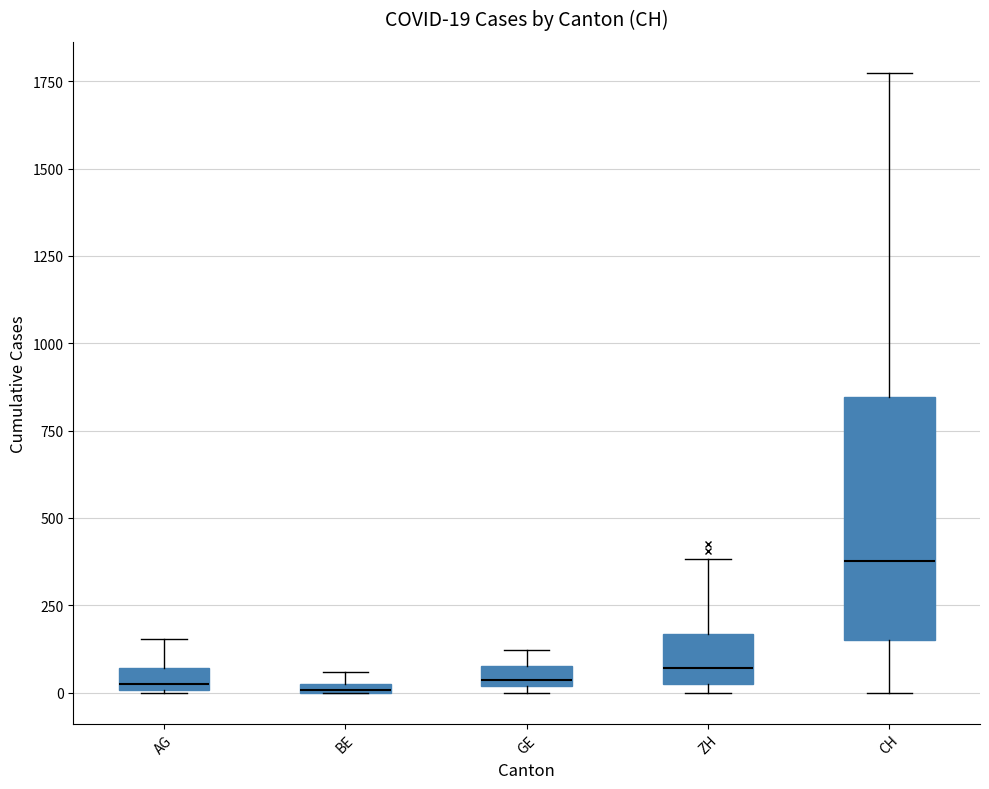

Which box is the tallest, from its lower edge to its upper edge?

CH